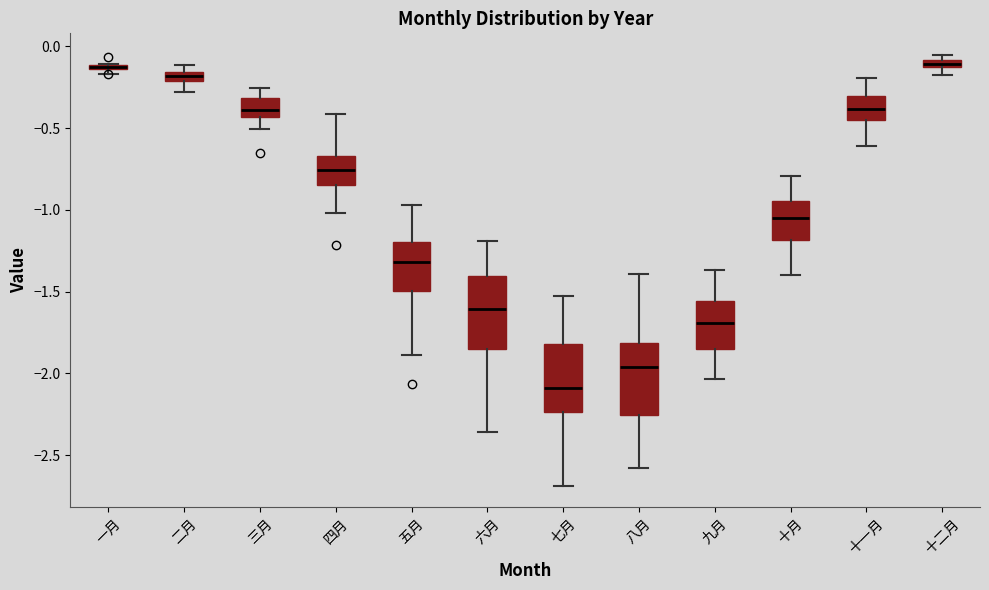

Where is the lower edge of the box for 一月 on the y-axis? The values are not printed on the chart, so give them approximately, as read against the axis.

-0.15